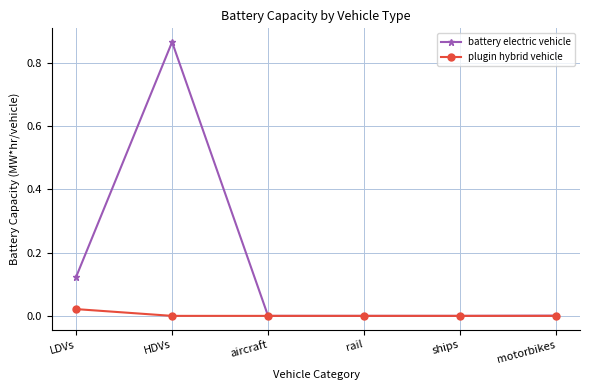

How many series are shown in this chart?

2